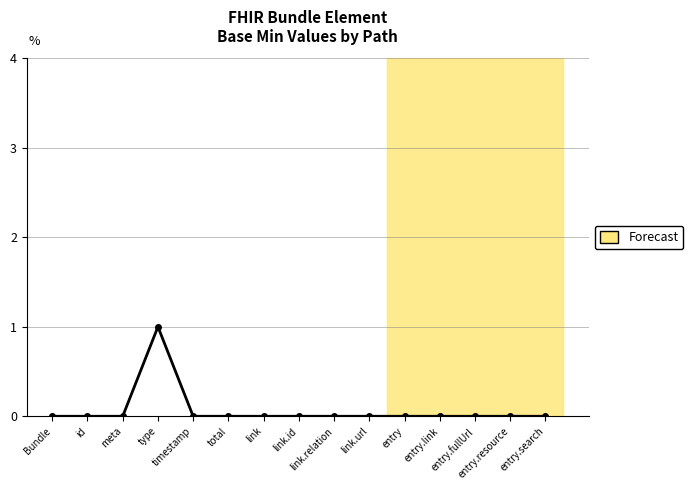

The value at entry.link is 0. True or false?

True